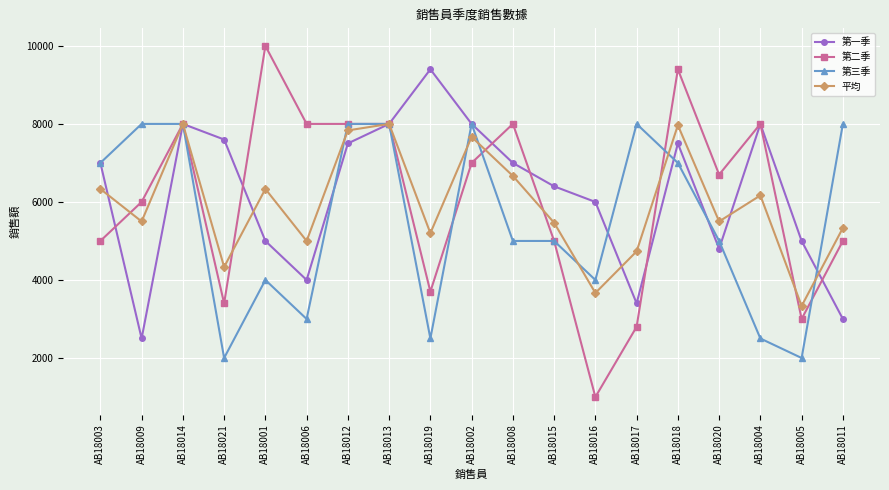

Between AB18012 and AB18011, which series saw the biggest shift?

第一季